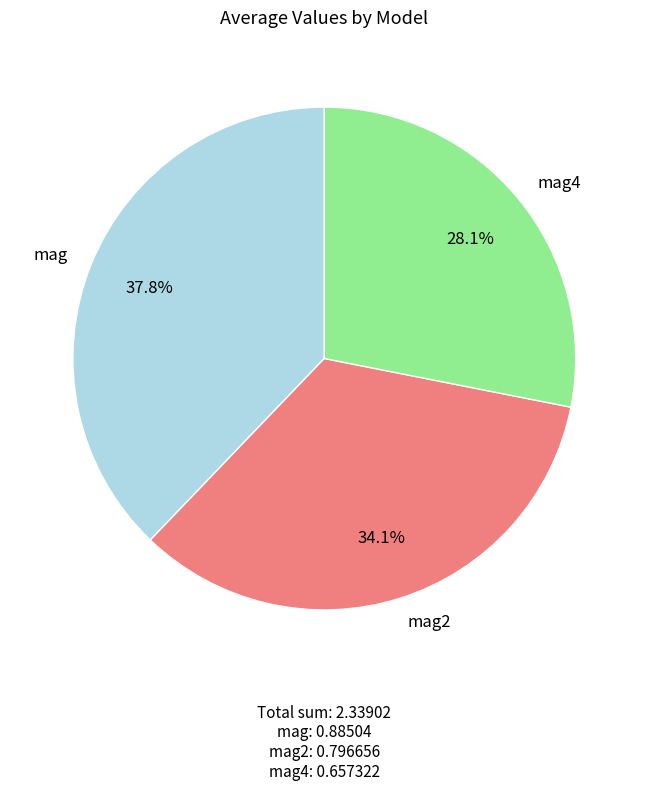

Rank the categories by value from lowest to highest.

mag4, mag2, mag